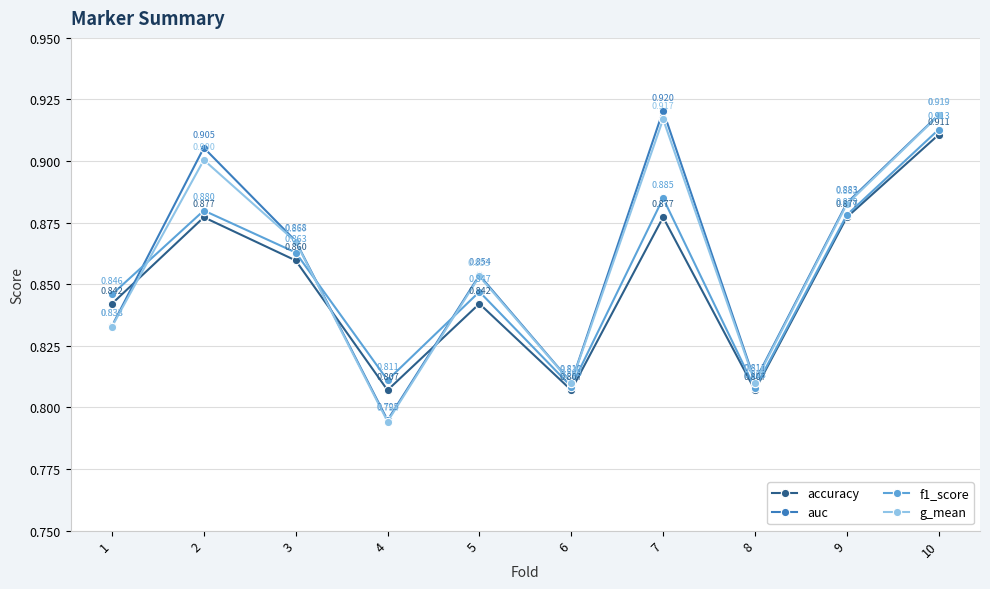

Does the chart display data point markers on the line(s)?

Yes